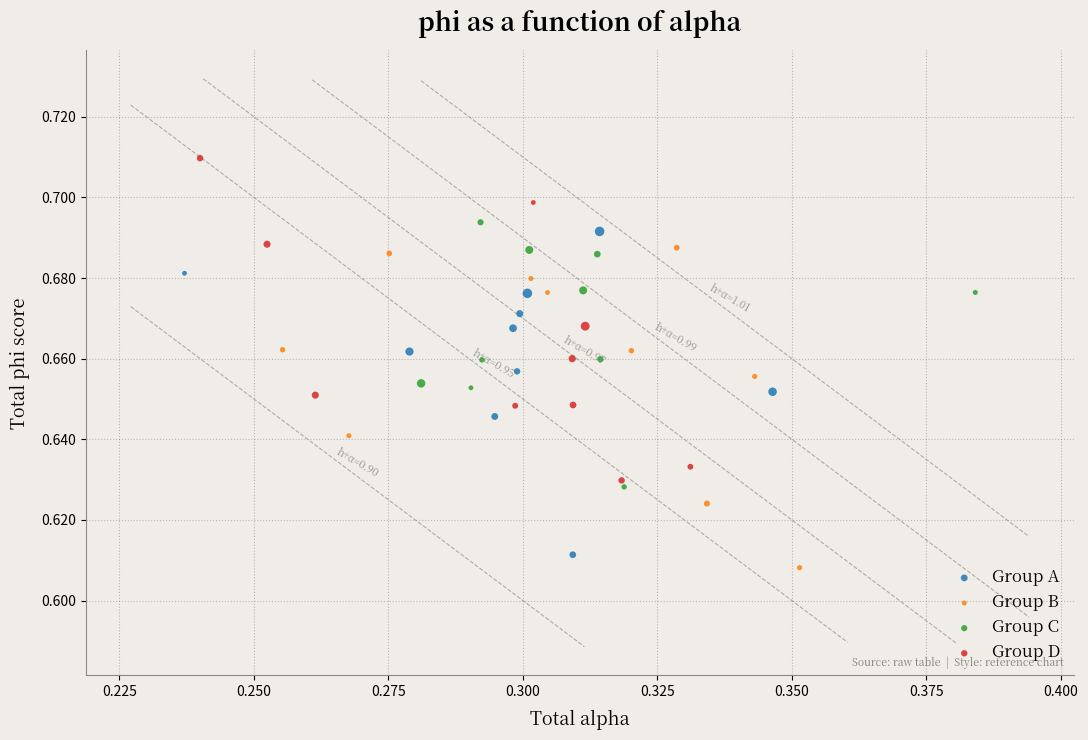

Which series reaches the maximum Y coordinate?

Group D